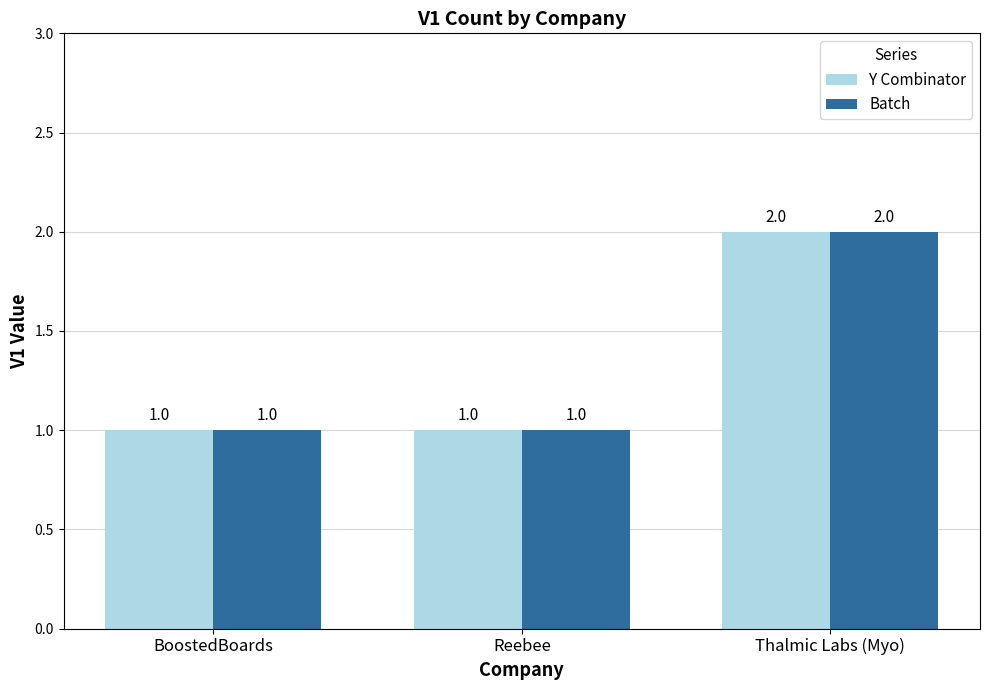

How many Batch values are between 1 and 2?

3